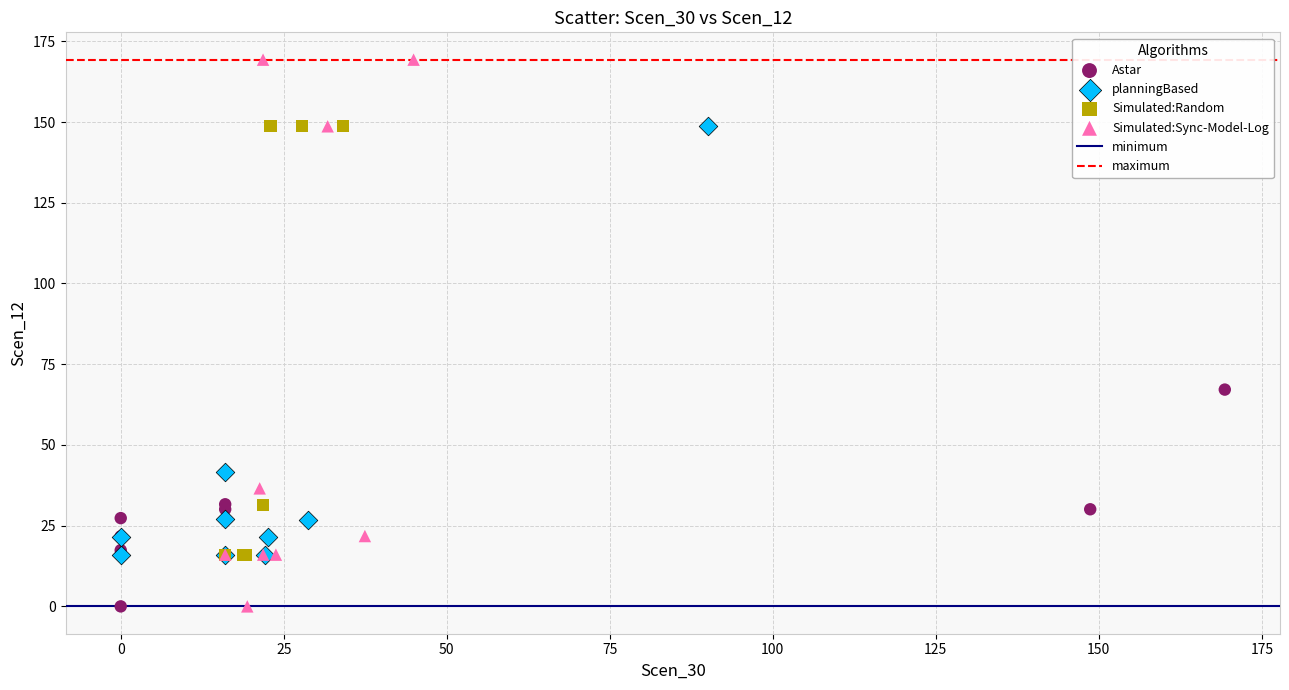

Which series has the widest spread of Y values?

Simulated:Sync-Model-Log